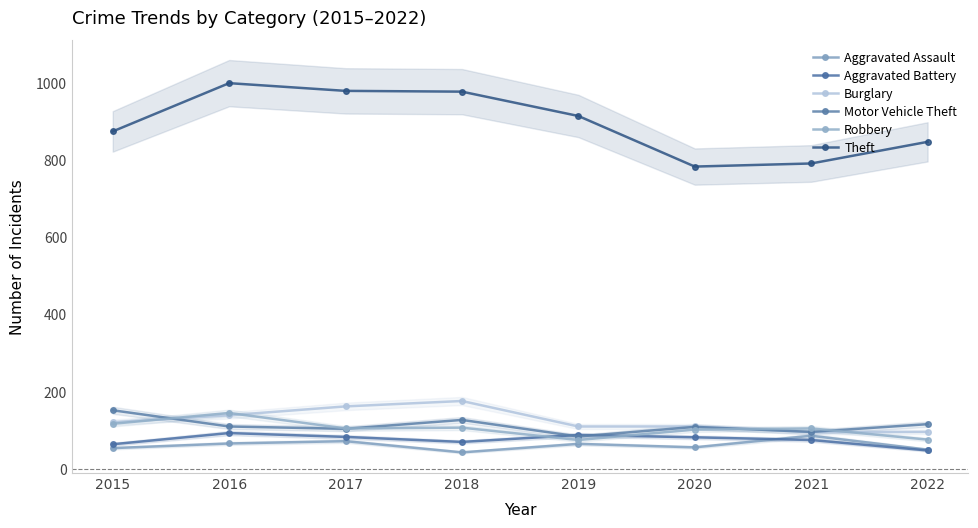

Is it true that Burglary equals 142 at 2021?

False